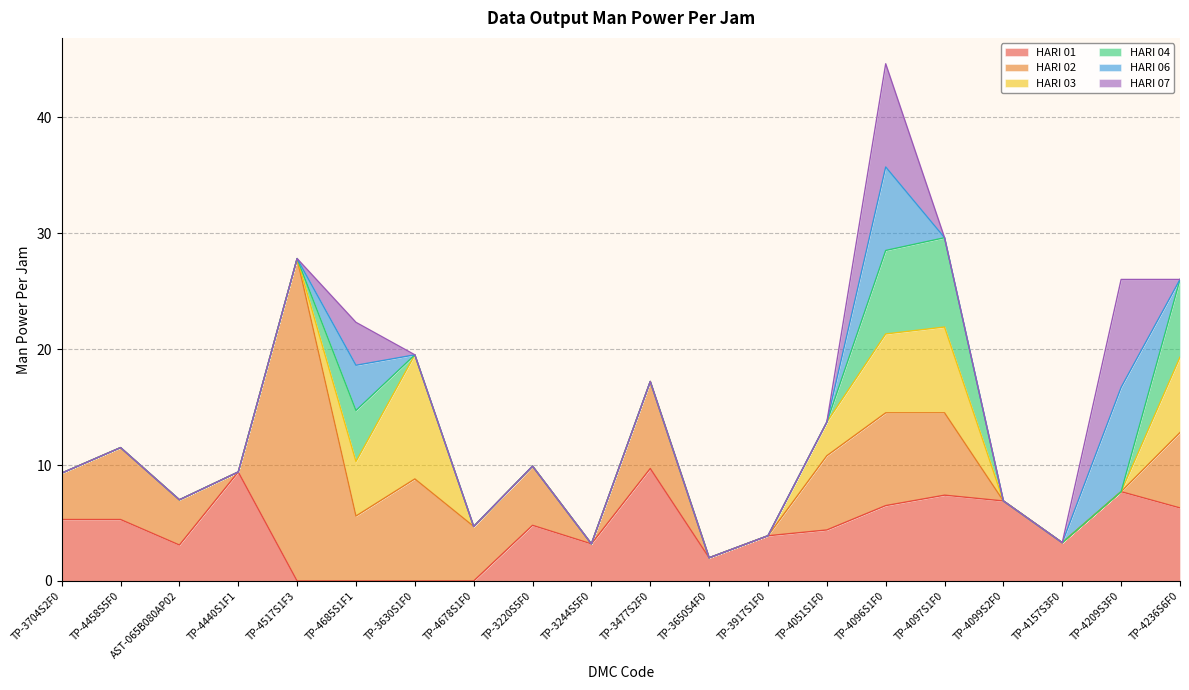

What are all the series names shown in the legend?

HARI 01, HARI 02, HARI 03, HARI 04, HARI 06, HARI 07